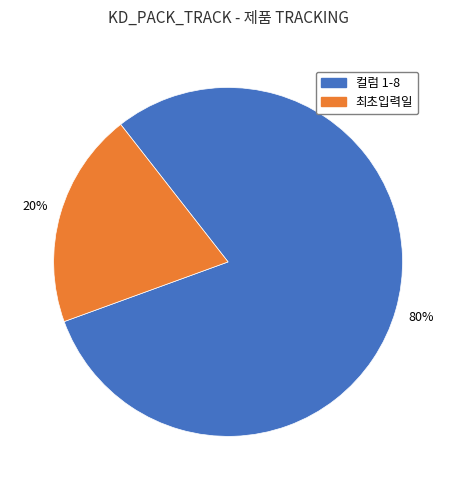

Does any single category account for the majority?

Yes